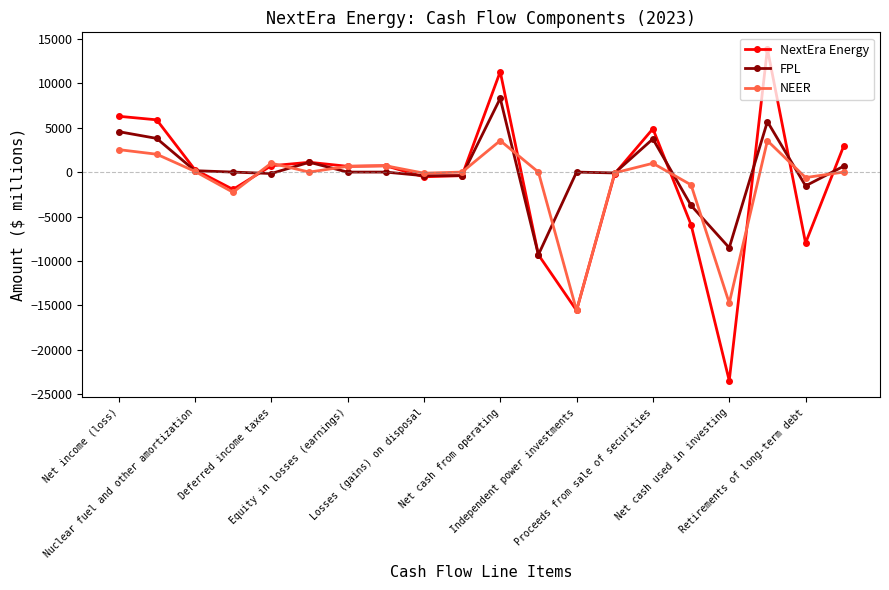

What are all the series names shown in the legend?

NextEra Energy, FPL, NEER